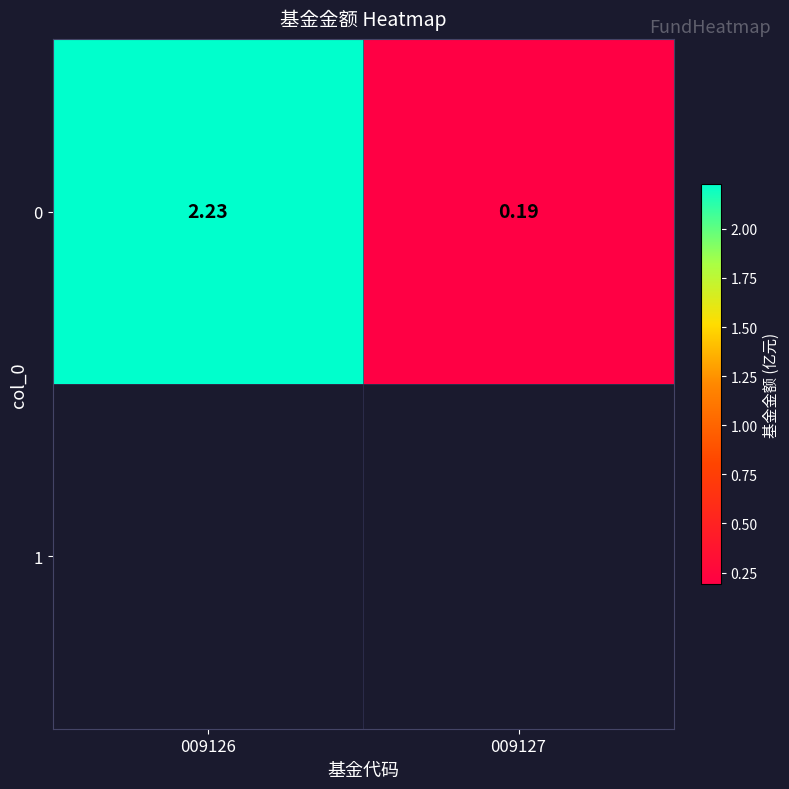

True or false: the data shows 0.2 at 009127.

True